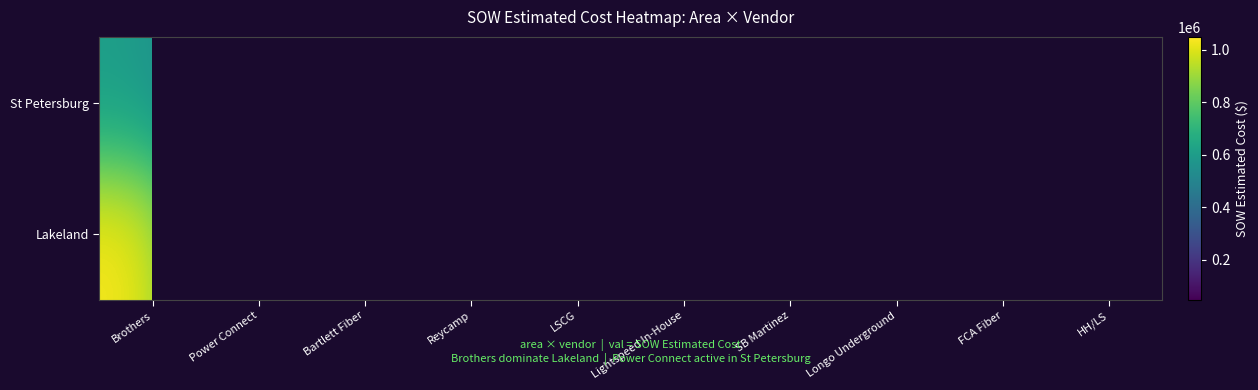

Read the St Petersburg value at FCA Fiber.

73070.5